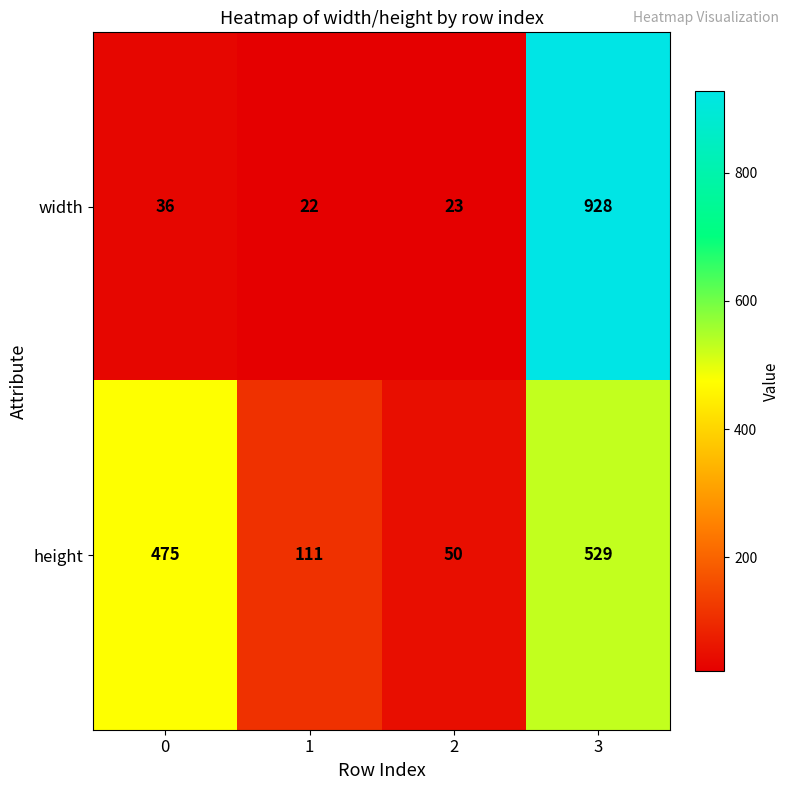

Reading right to left, what are all the values shown in this chart?

width: 3=928	2=23	1=22	0=36
height: 3=529	2=50	1=111	0=475